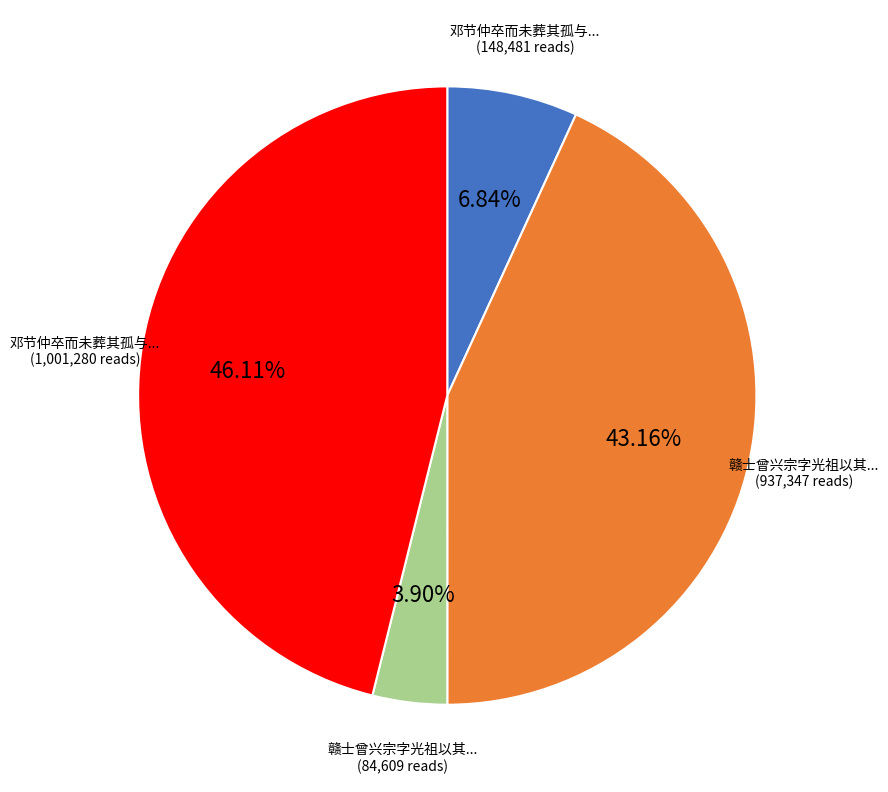

Is there any slice that represents more than half of the pie?

No